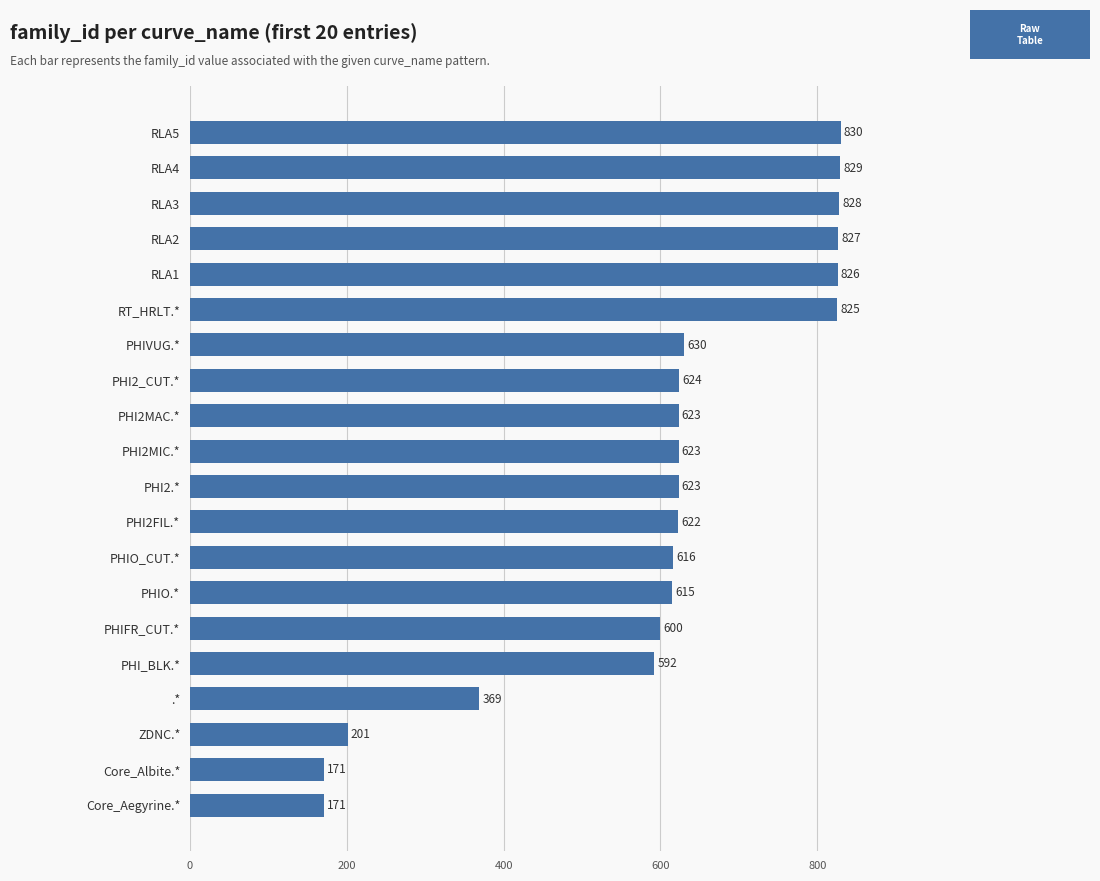

How many bars are there in total?

20